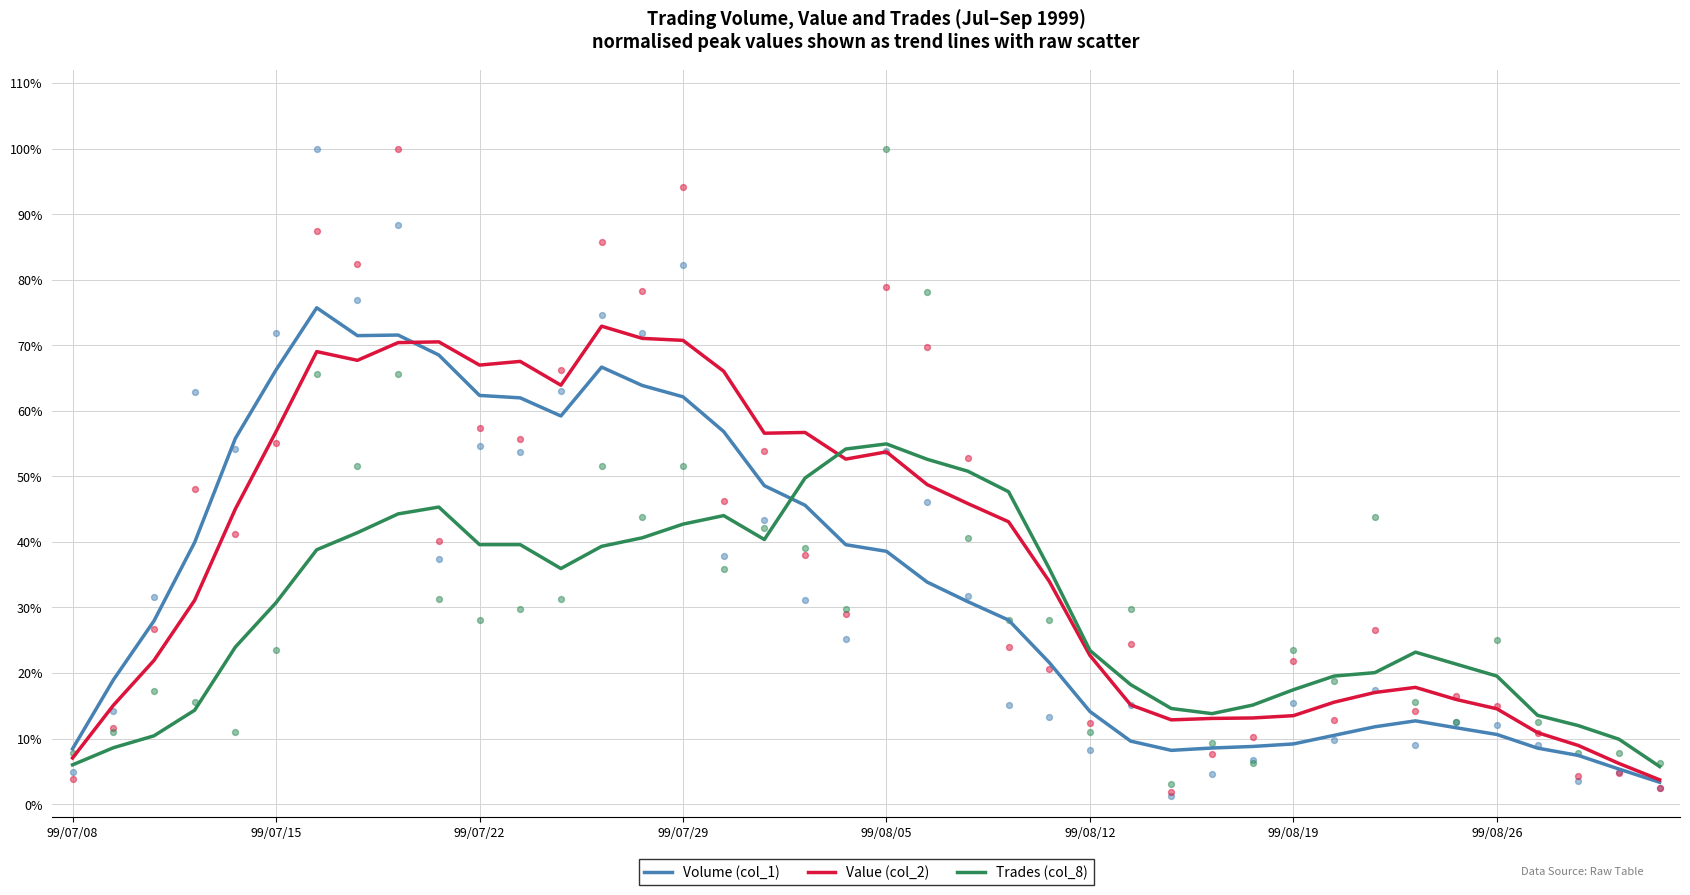

Which series contains the lowest Y value?

Volume (col_1)